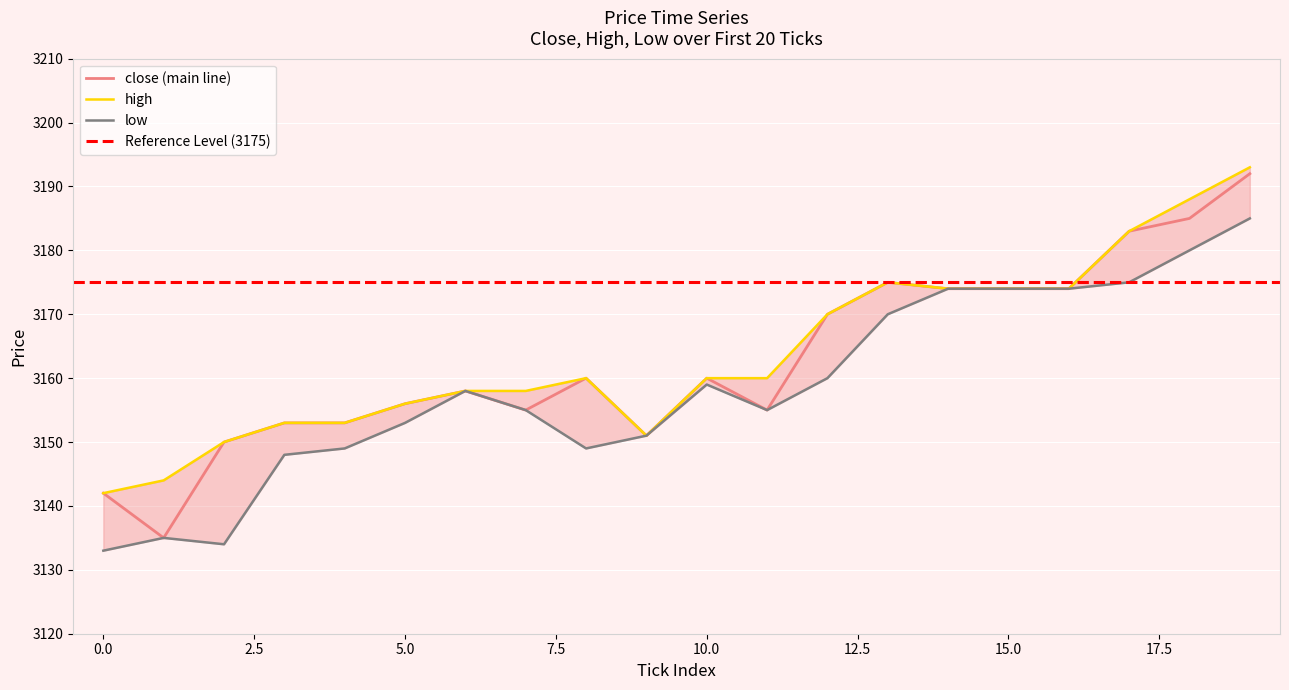

What is the difference between the highest and lowest values at 19?

8